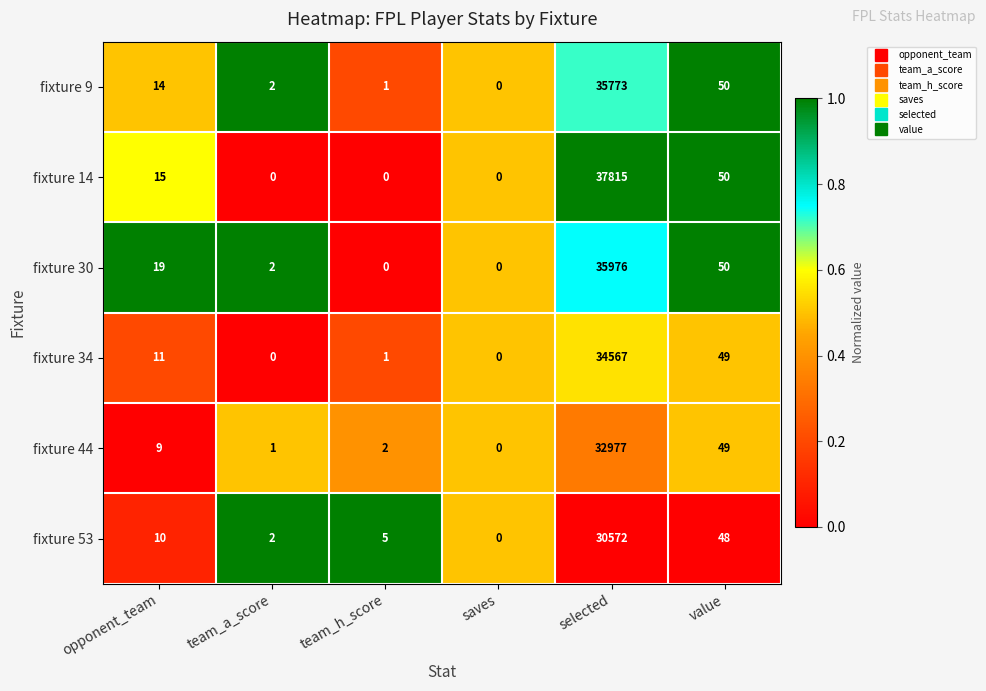

How many positive values does the fixture 30 series have?

4